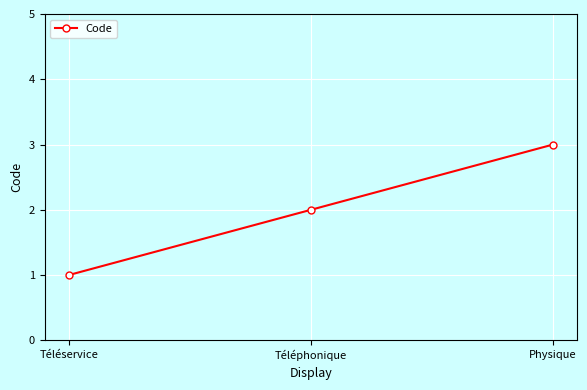

What is the value of the 2nd point from the left?

2